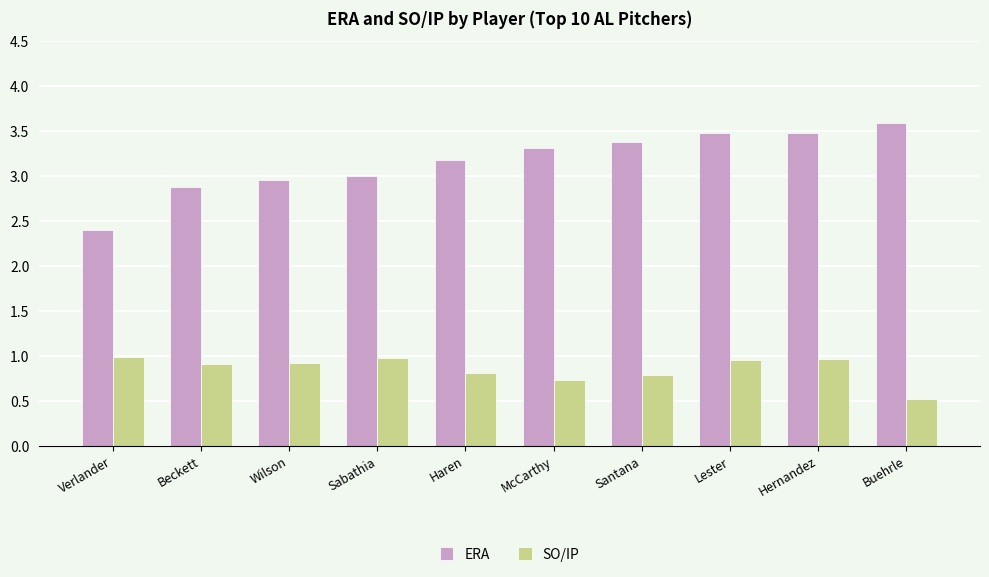

Rank the series by their average value, from highest to lowest.

ERA, SO/IP